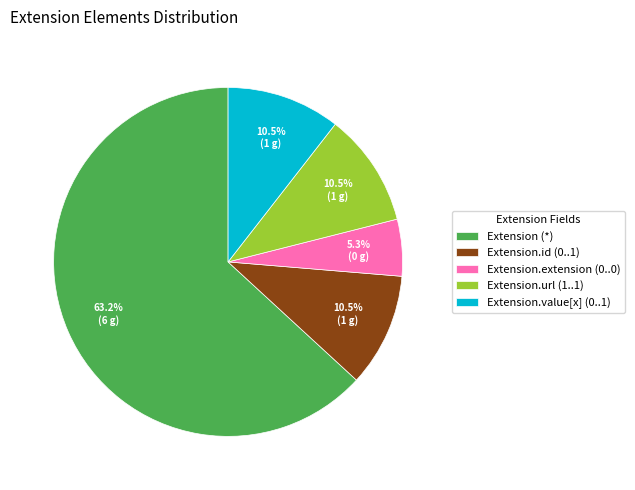

What percentage is NOT represented by Extension.url (1..1)?

89.5%